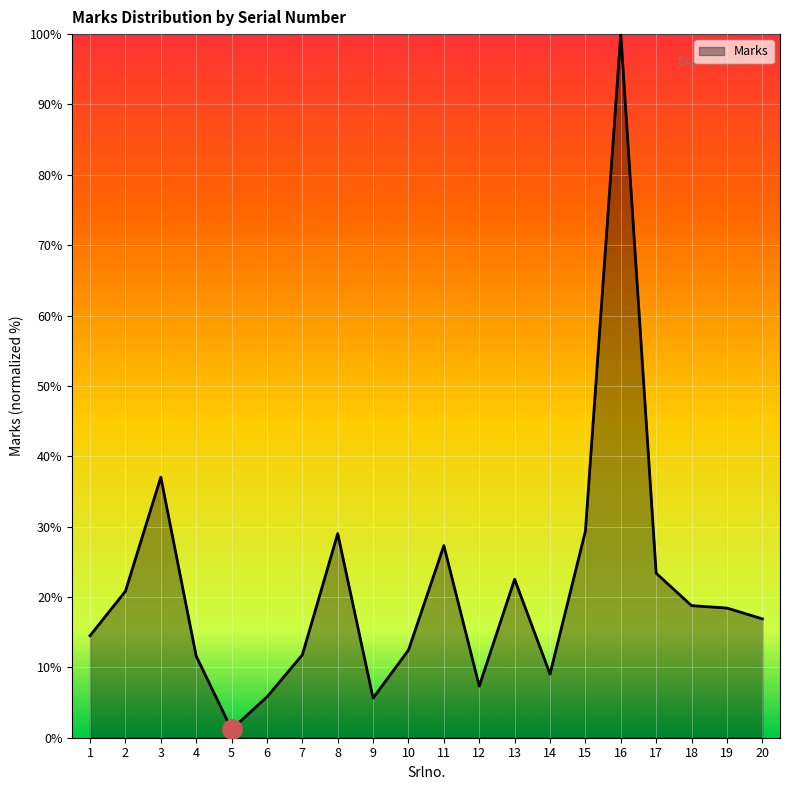

Where is the first local maximum?

3